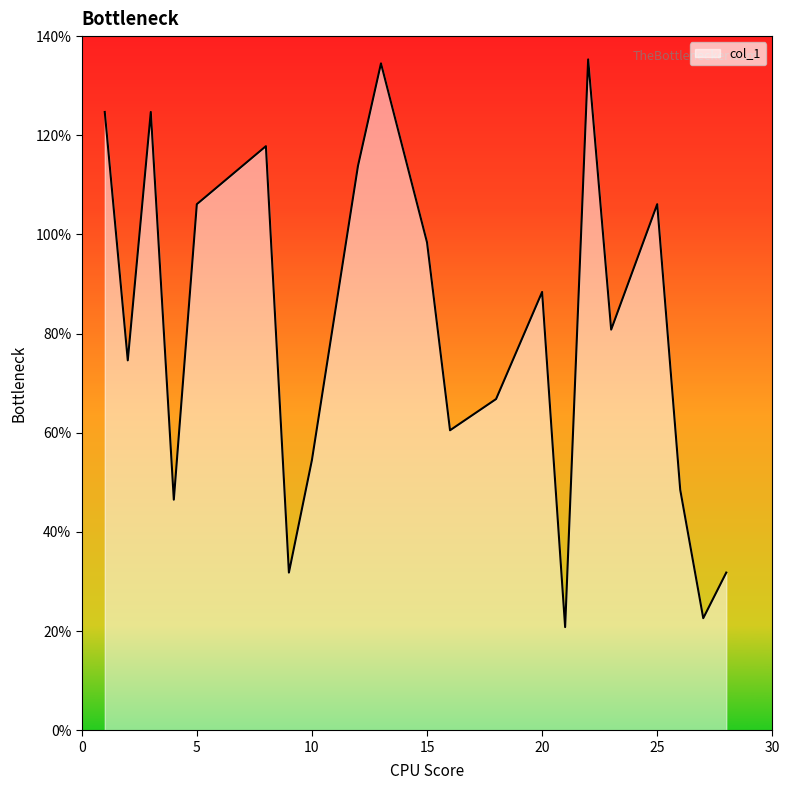

What is the greatest value displayed?

135.3